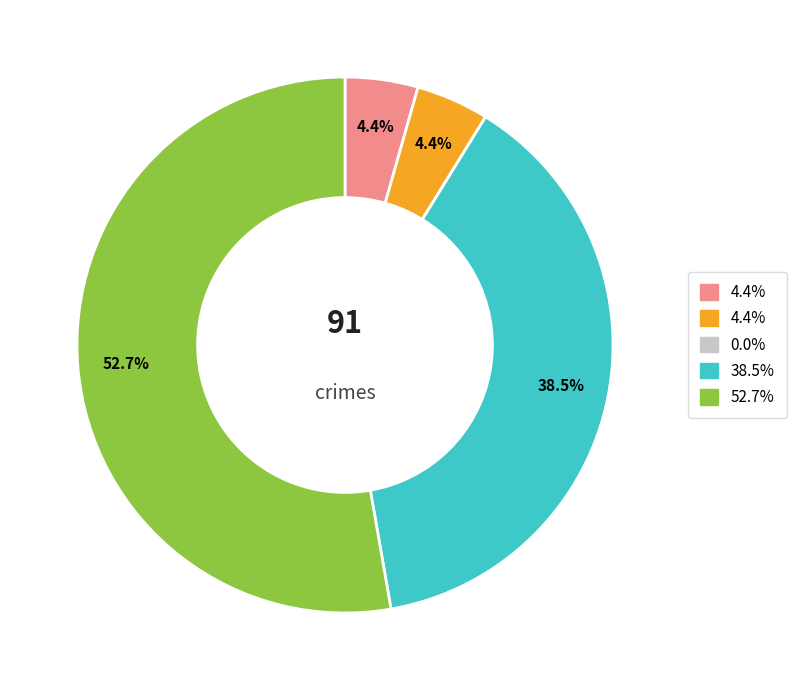

Is there a majority slice in this chart?

Yes